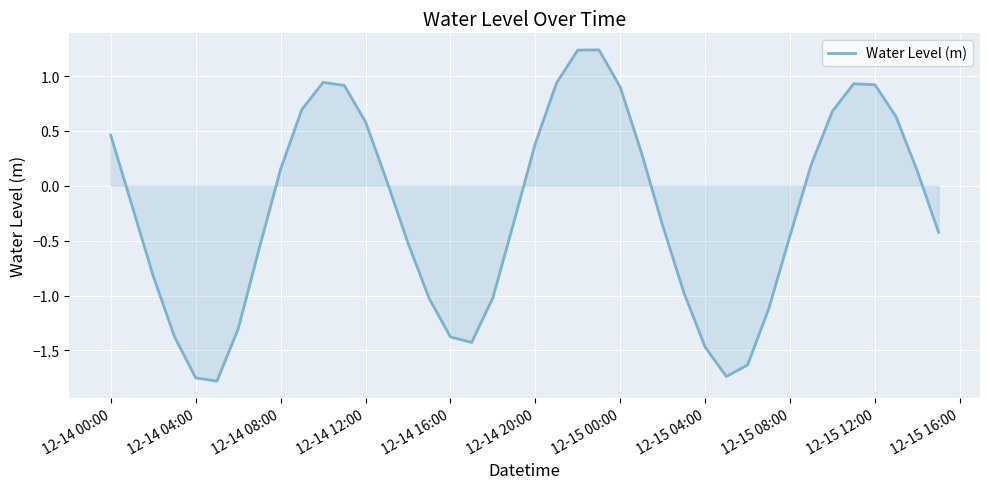

What is the smallest value displayed?

-1.8